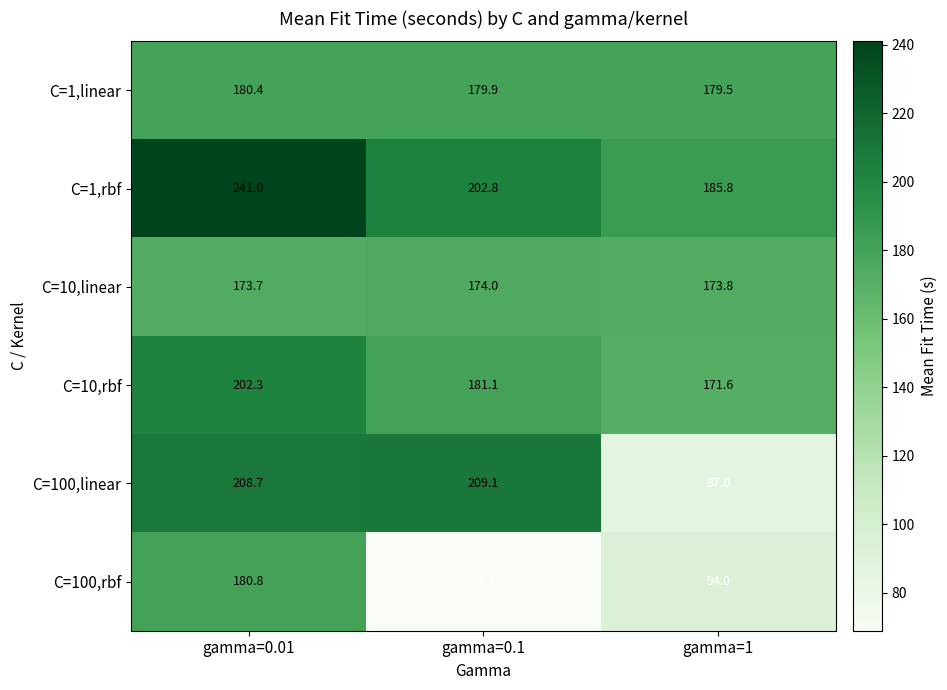

What value does the C=100,linear series have at gamma=1?

87.0